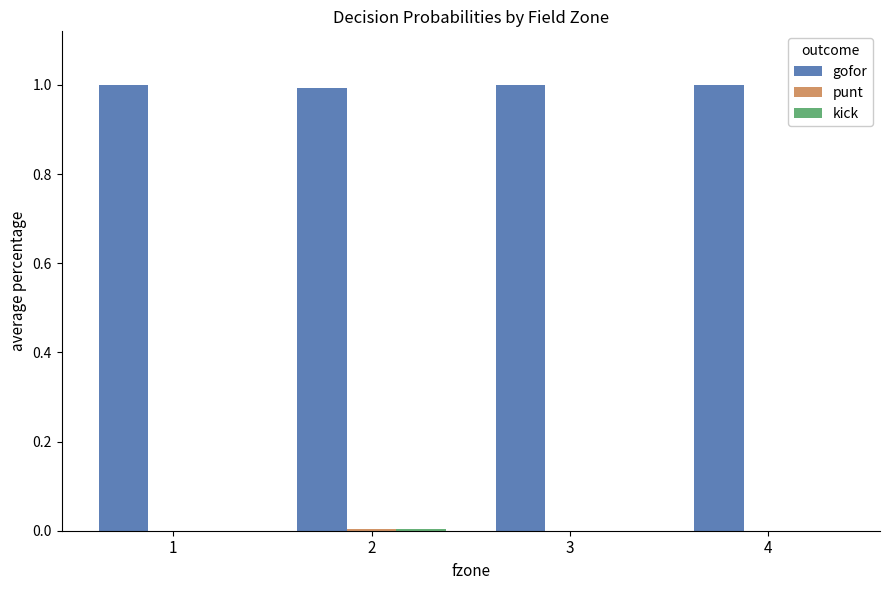

True or false: gofor has a value of 1.0 at 1.

True